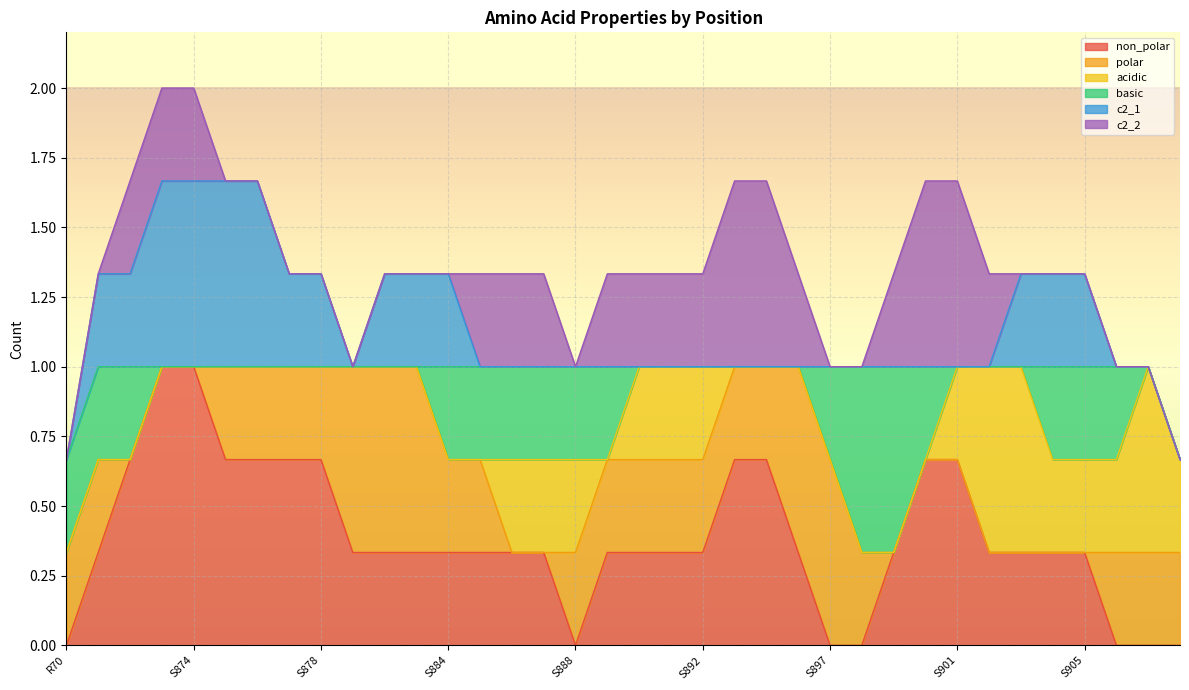

Which category has the lowest value in the polar series?

R73